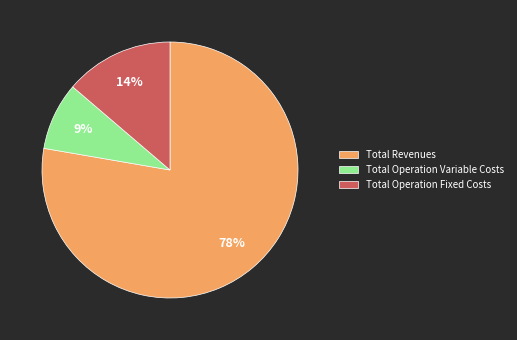

What percentage is the Total Operation Variable Costs slice, to the nearest percent?

9%